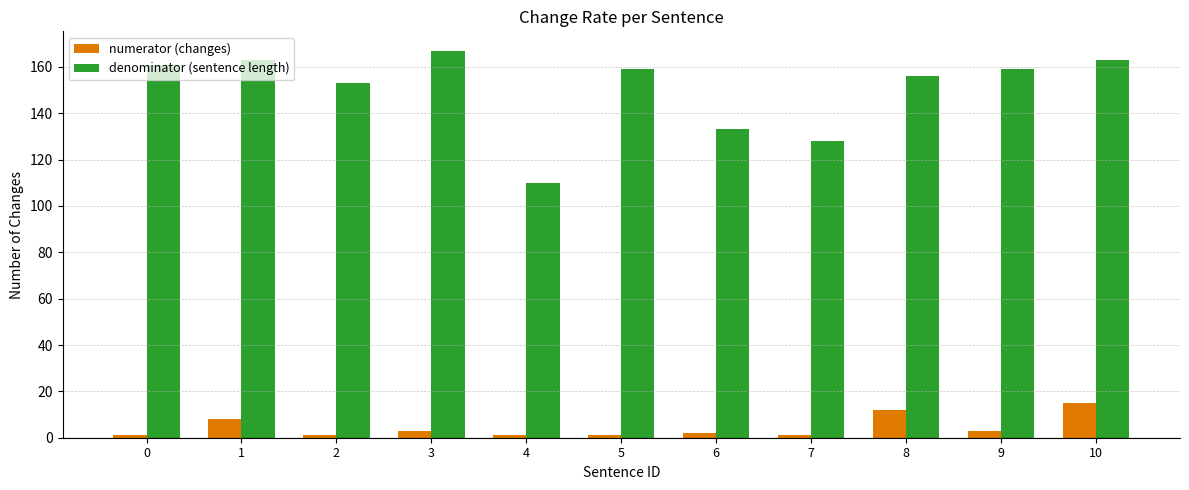

What is the difference between the highest and lowest values at 2?

152